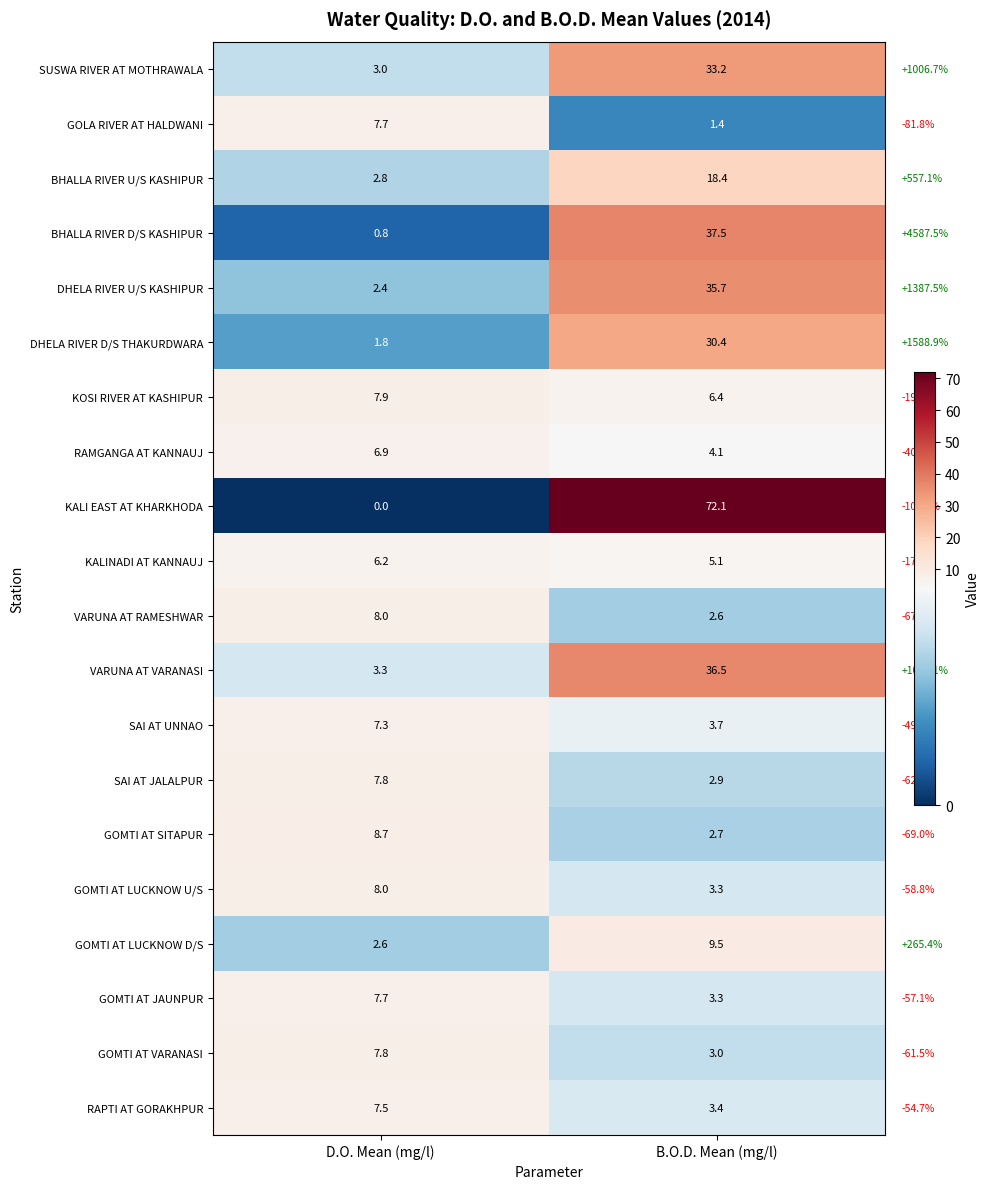

True or false: SAI AT JALALPUR has a value of 1.7 at B.O.D. Mean (mg/l).

False